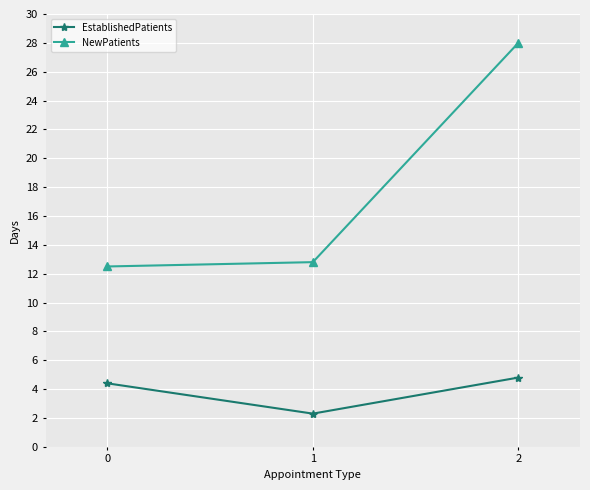

List the series in order of their peak value, lowest first.

EstablishedPatients, NewPatients